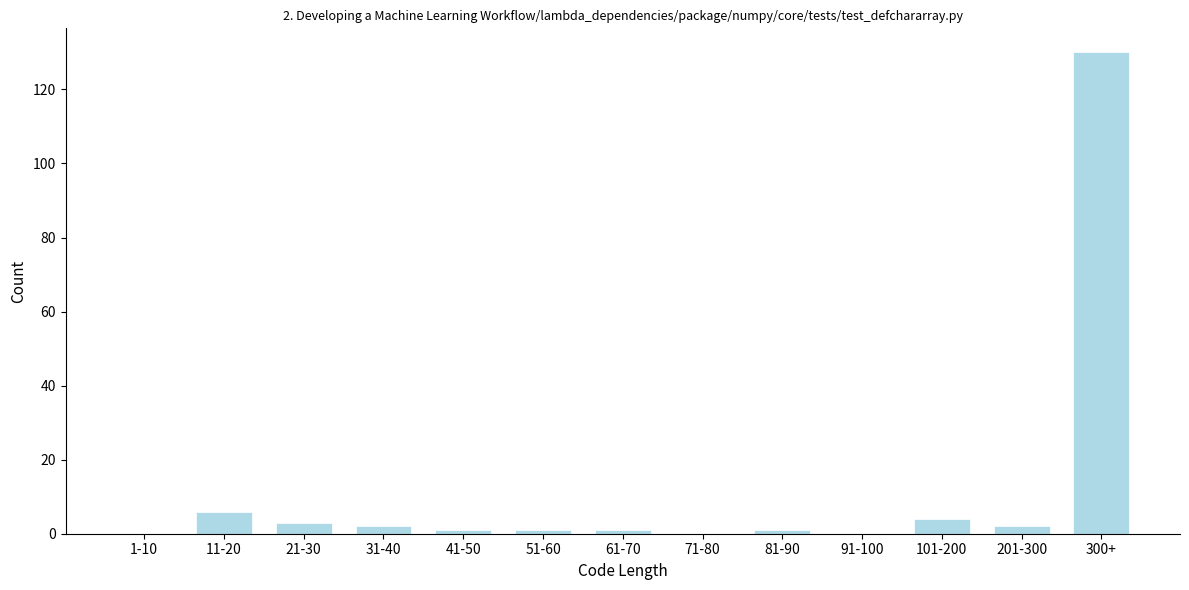

Reading left to right, what are all the values shown in this chart?

1-10=0	11-20=6	21-30=3	31-40=2	41-50=1	51-60=1	61-70=1	71-80=0	81-90=1	91-100=0	101-200=4	201-300=2	300+=130